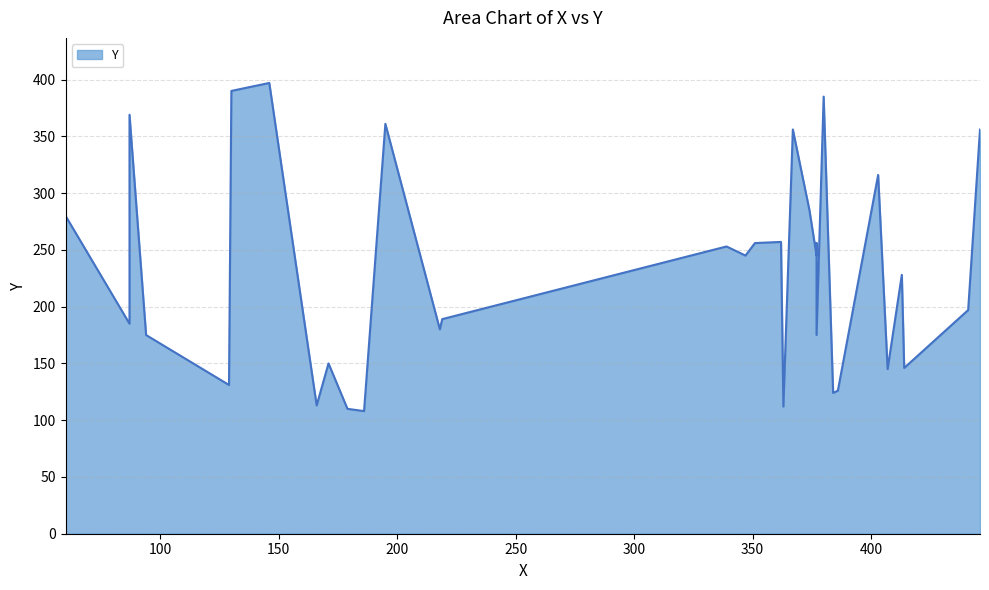

Rank the categories by value from lowest to highest.

186, 179, 363, 166, 384, 386, 129, 407, 414, 171, 94, 377, 218, 87, 219, 441, 413, 347, 377, 339, 351, 377, 362, 60, 374, 403, 367, 446, 195, 87, 380, 130, 146